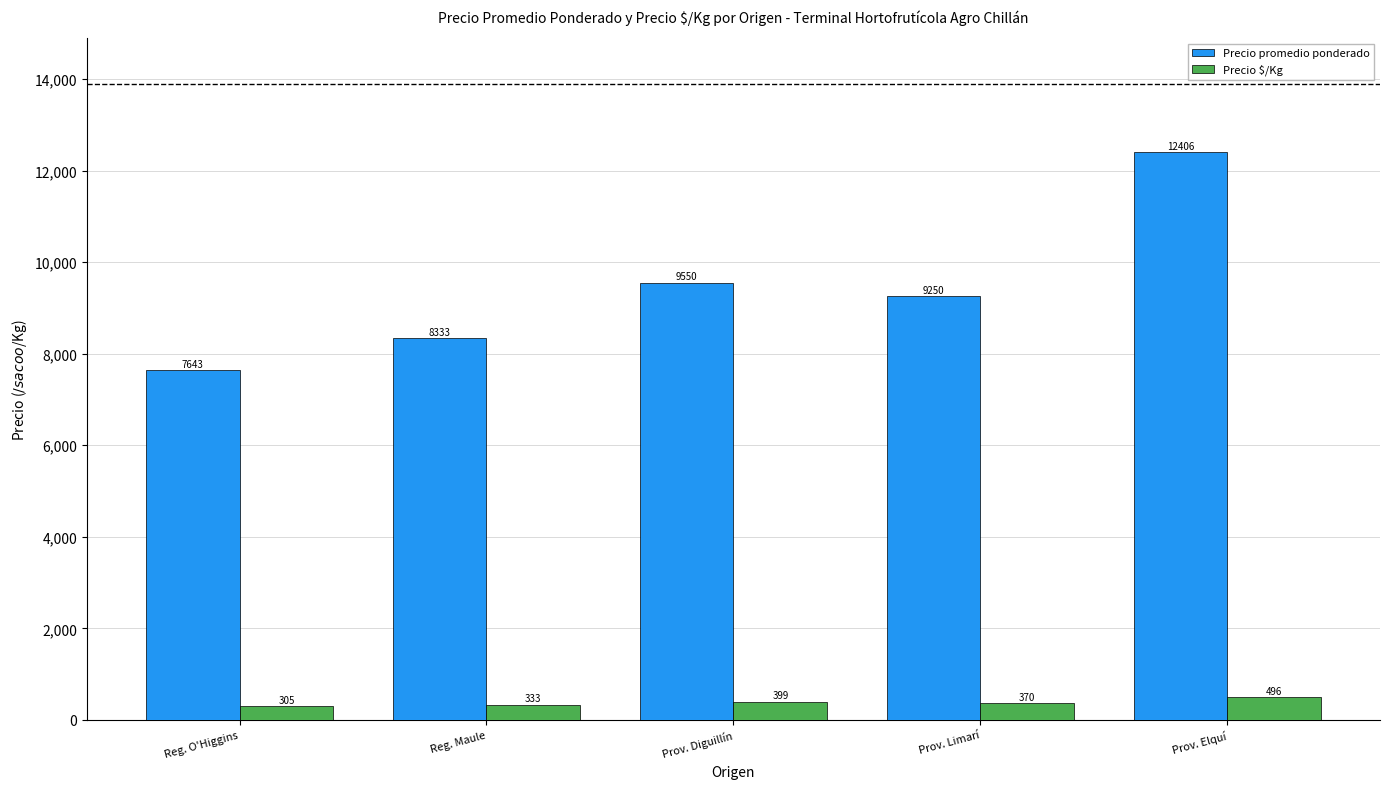

How many Precio $/Kg values are between 333 and 399?

3